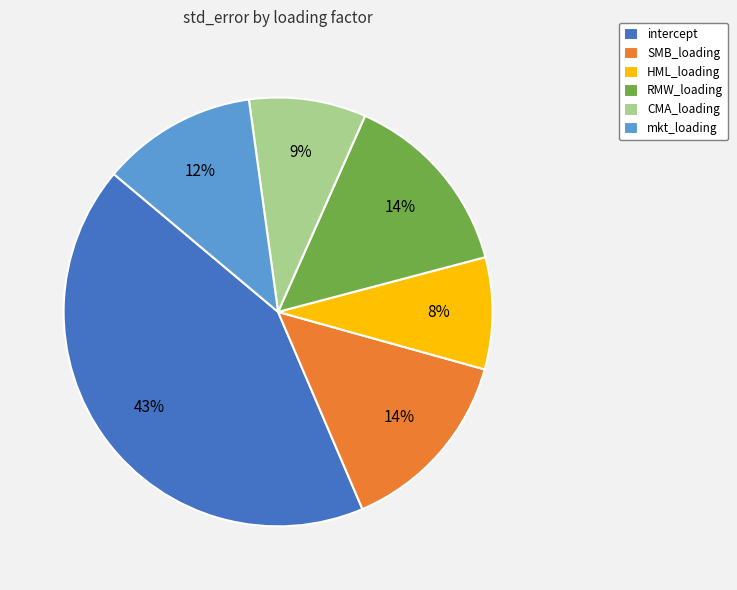

Which slice is the largest?

intercept